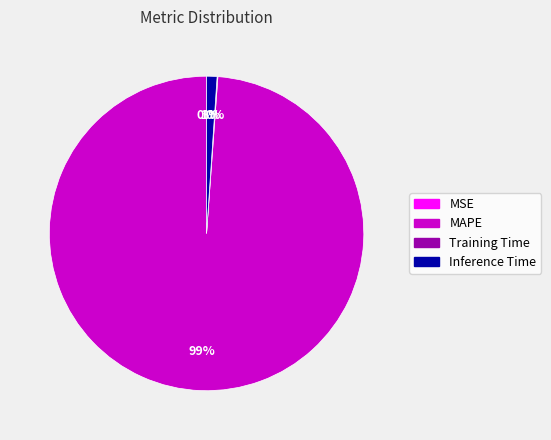

True or false: Inference Time accounts for 1% of the total.

True